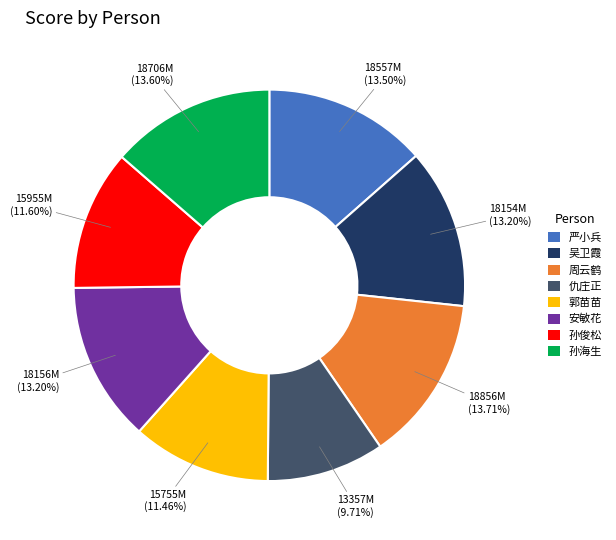

True or false: 孙海生 accounts for 14% of the total.

True